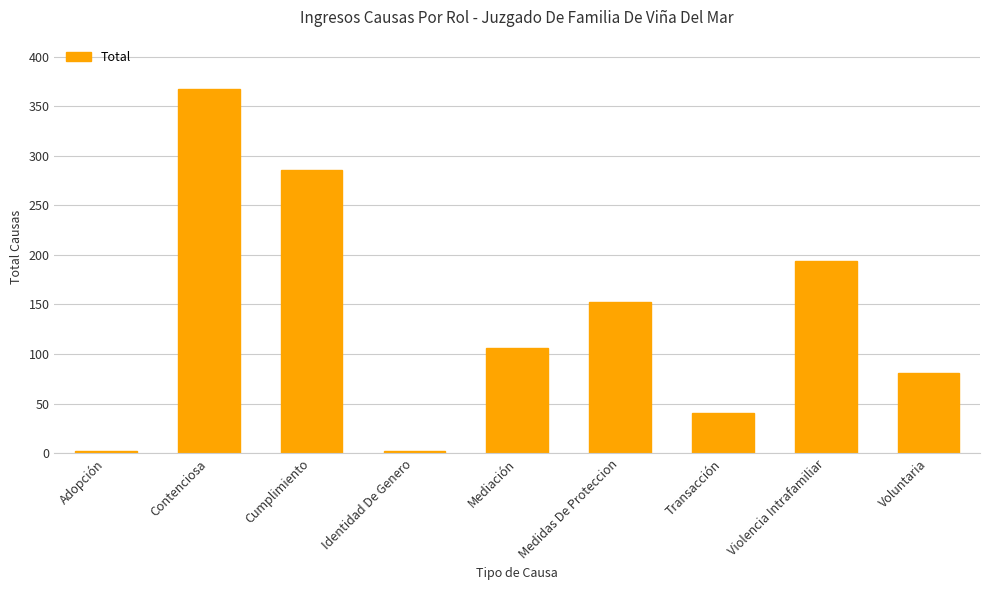

The chart shows a value of 69 at Transacción. True or false?

False